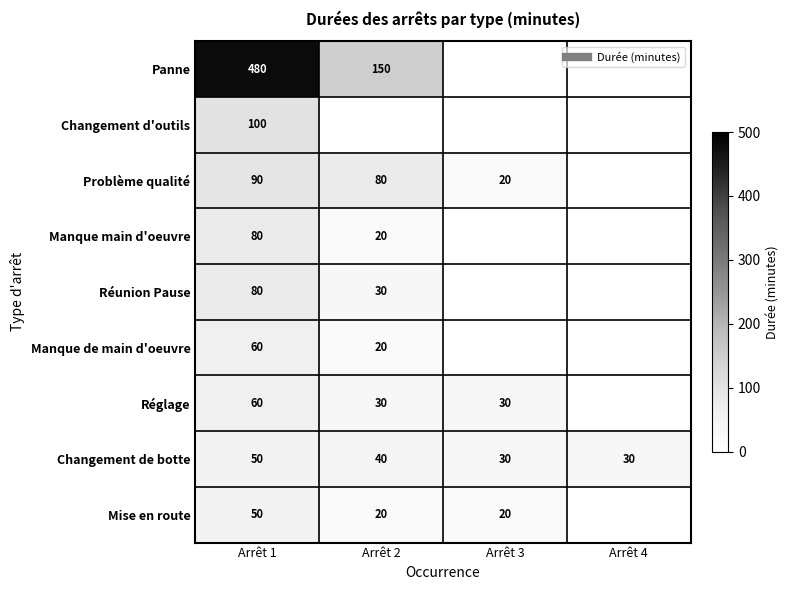

How many positive values does the Réunion Pause series have?

2